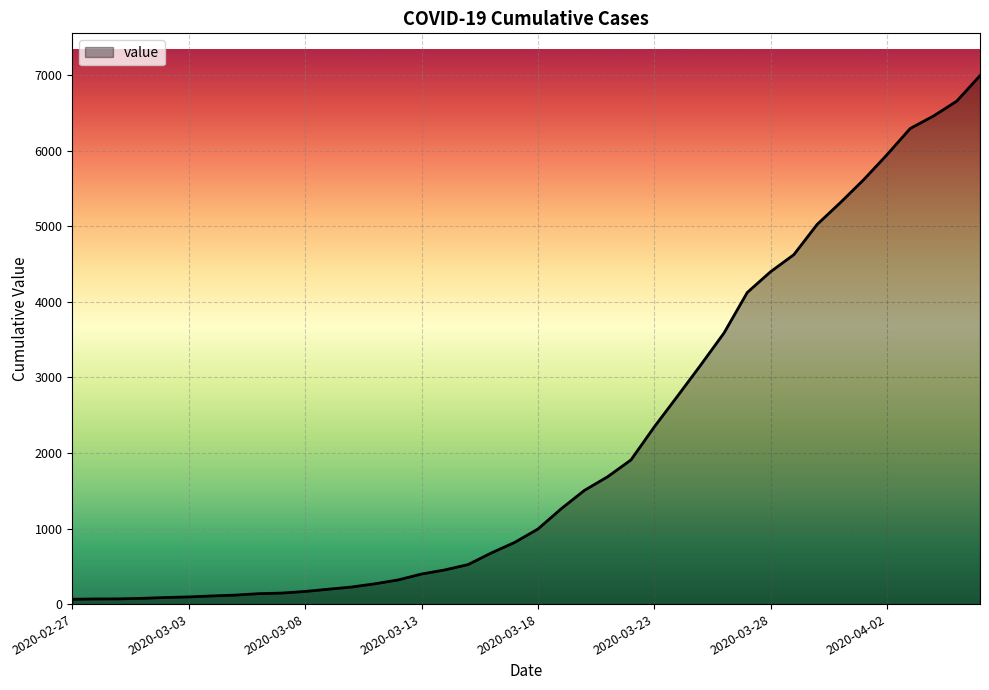

What is the greatest value displayed?

6995